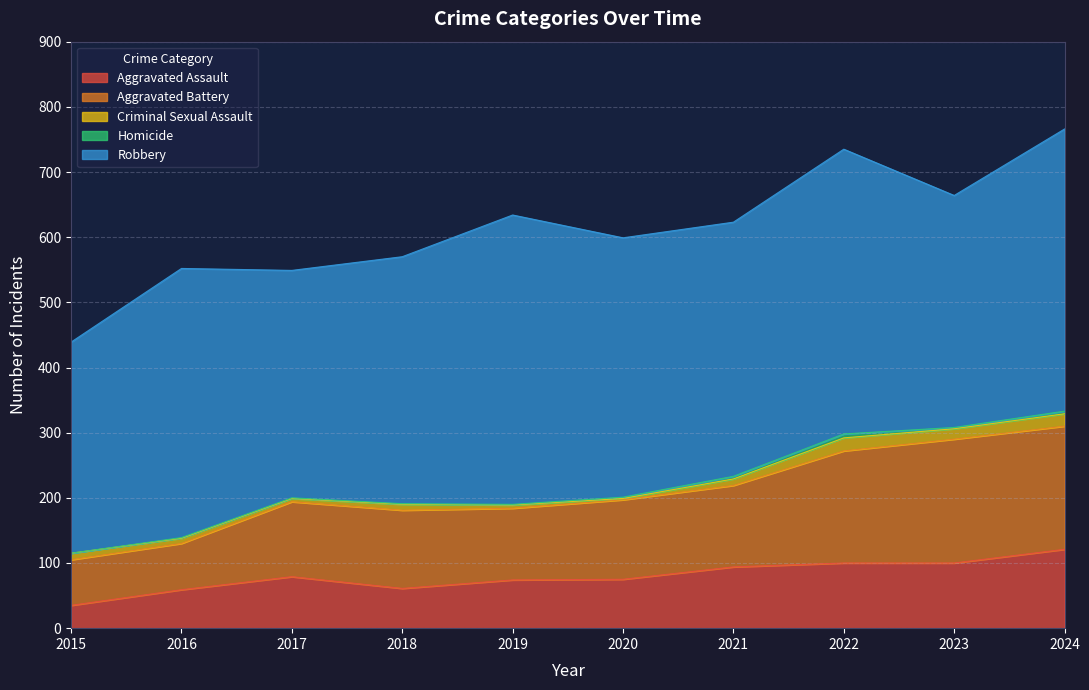

How many data points in Aggravated Battery are above 122?

4